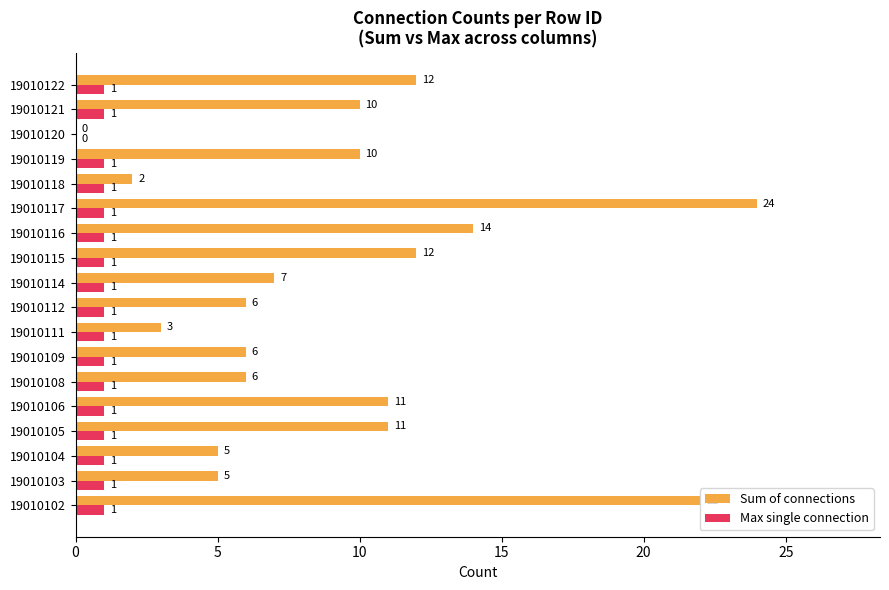

Which series has the largest total across all categories?

Sum of connections